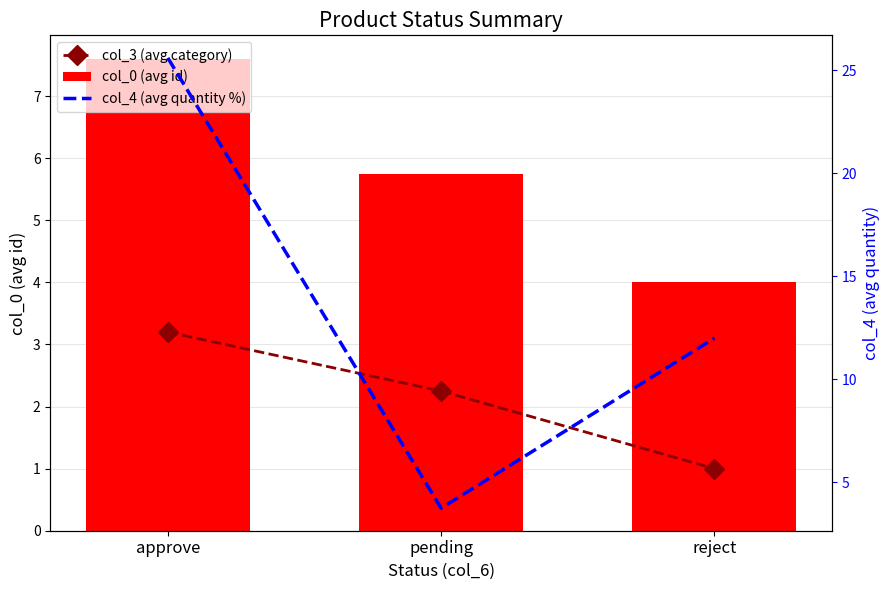

The value of col_4 (avg quantity %) at pending is 3.8. True or false?

True